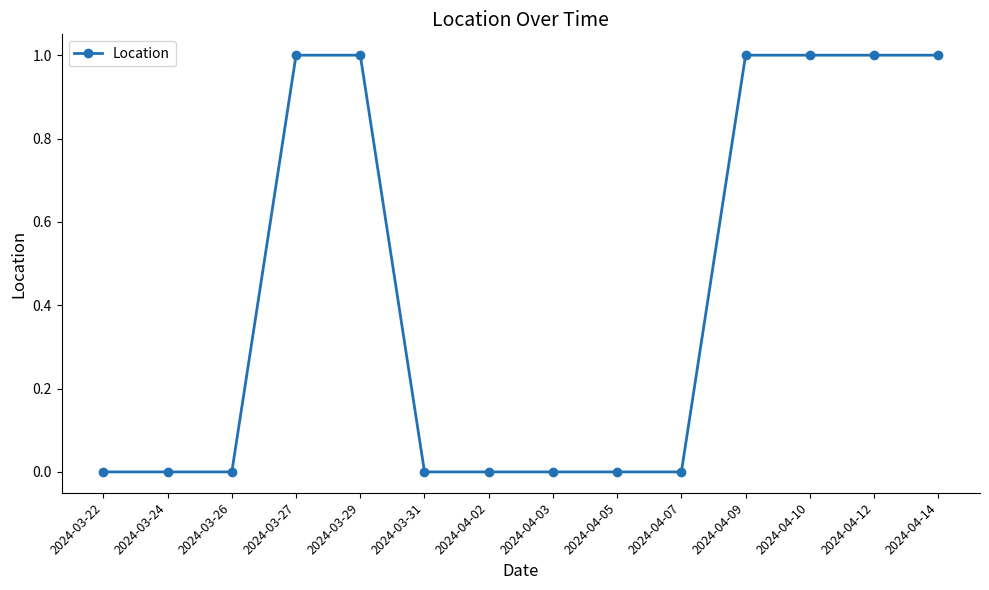

Which has a higher value, 2024-04-03 or 2024-04-12?

2024-04-12